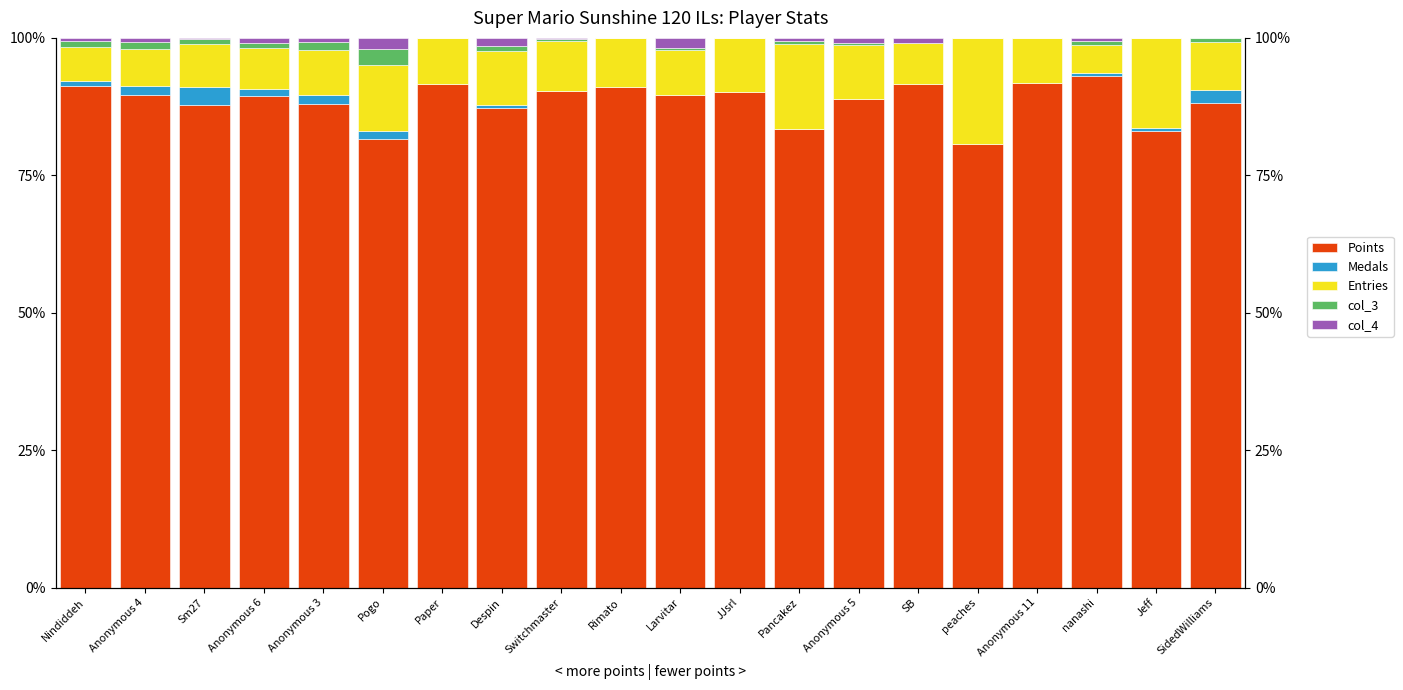

Reading left to right, what are all the values shown in this chart?

Points: Nindiddeh=91.2	Anonymous 4=89.6	Sm27=87.7	Anonymous 6=89.5	Anonymous 3=87.9	Pogo=81.6	Paper=91.5	Despin=87.3	Switchmaster=90.3	Rimato=91.0	Larvitar=89.6	JJsrl=90.1	Pancakez=83.4	Anonymous 5=88.9	SB=91.6	peaches=80.6	Anonymous 11=91.8	nanashi=93.0	Jeff=83.0	SidedWilliams=88.2
Medals: Nindiddeh=1.0	Anonymous 4=1.7	Sm27=3.3	Anonymous 6=1.2	Anonymous 3=1.6	Pogo=1.4	Paper=0.0	Despin=0.5	Switchmaster=0.0	Rimato=0.0	Larvitar=0.0	JJsrl=0.0	Pancakez=0.0	Anonymous 5=0.0	SB=0.0	peaches=0.0	Anonymous 11=0.0	nanashi=0.6	Jeff=0.7	SidedWilliams=2.2
Entries: Nindiddeh=6.1	Anonymous 4=6.8	Sm27=7.8	Anonymous 6=7.4	Anonymous 3=8.2	Pogo=12.1	Paper=8.5	Despin=9.9	Switchmaster=9.1	Rimato=9.0	Larvitar=8.2	JJsrl=9.9	Pancakez=15.4	Anonymous 5=9.8	SB=7.6	peaches=19.4	Anonymous 11=8.2	nanashi=5.1	Jeff=16.3	SidedWilliams=8.8
col_3: Nindiddeh=1.2	Anonymous 4=1.2	Sm27=1.0	Anonymous 6=1.1	Anonymous 3=1.5	Pogo=2.8	Paper=0.0	Despin=1.0	Switchmaster=0.3	Rimato=0.0	Larvitar=0.3	JJsrl=0.0	Pancakez=0.6	Anonymous 5=0.4	SB=0.0	peaches=0.0	Anonymous 11=0.0	nanashi=0.6	Jeff=0.0	SidedWilliams=0.7
col_4: Nindiddeh=0.6	Anonymous 4=0.8	Sm27=0.2	Anonymous 6=0.9	Anonymous 3=0.7	Pogo=2.1	Paper=0.0	Despin=1.4	Switchmaster=0.3	Rimato=0.0	Larvitar=1.9	JJsrl=0.0	Pancakez=0.6	Anonymous 5=0.9	SB=0.9	peaches=0.0	Anonymous 11=0.0	nanashi=0.6	Jeff=0.0	SidedWilliams=0.0